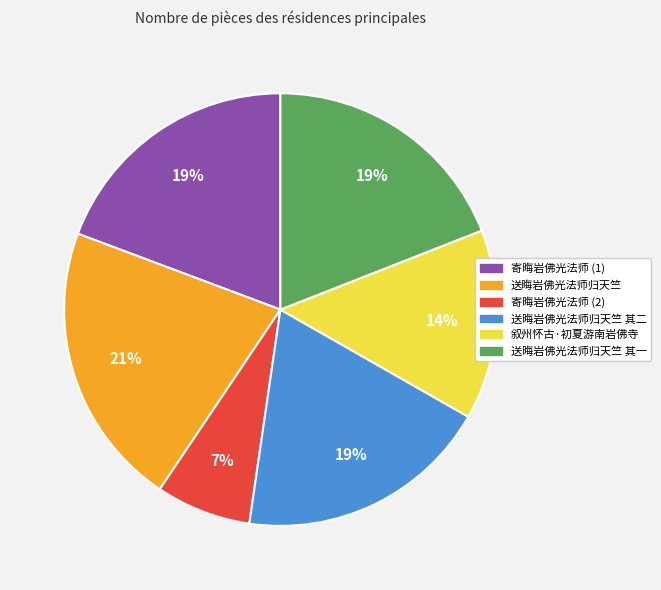

What percentage is the 寄晦岩佛光法师 (2) slice, to the nearest percent?

7%